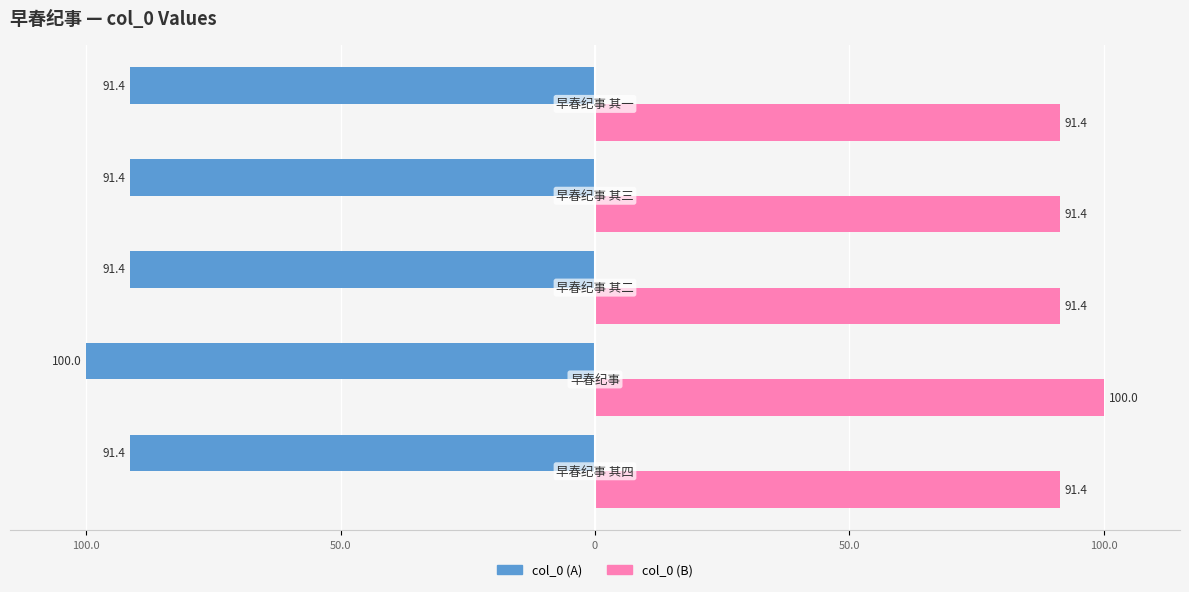

What is the value of the col_0 (B) bar at the 2nd from the left?

100.0